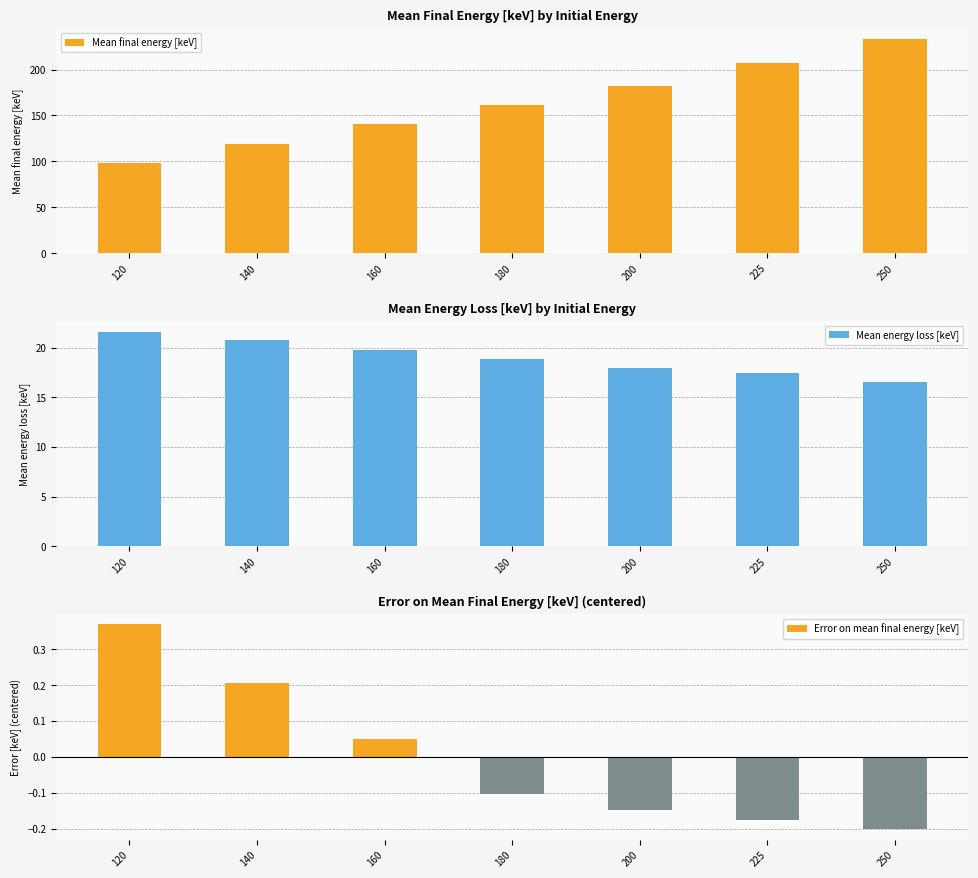

Where does the Mean final energy [keV] series first go above 161?

180